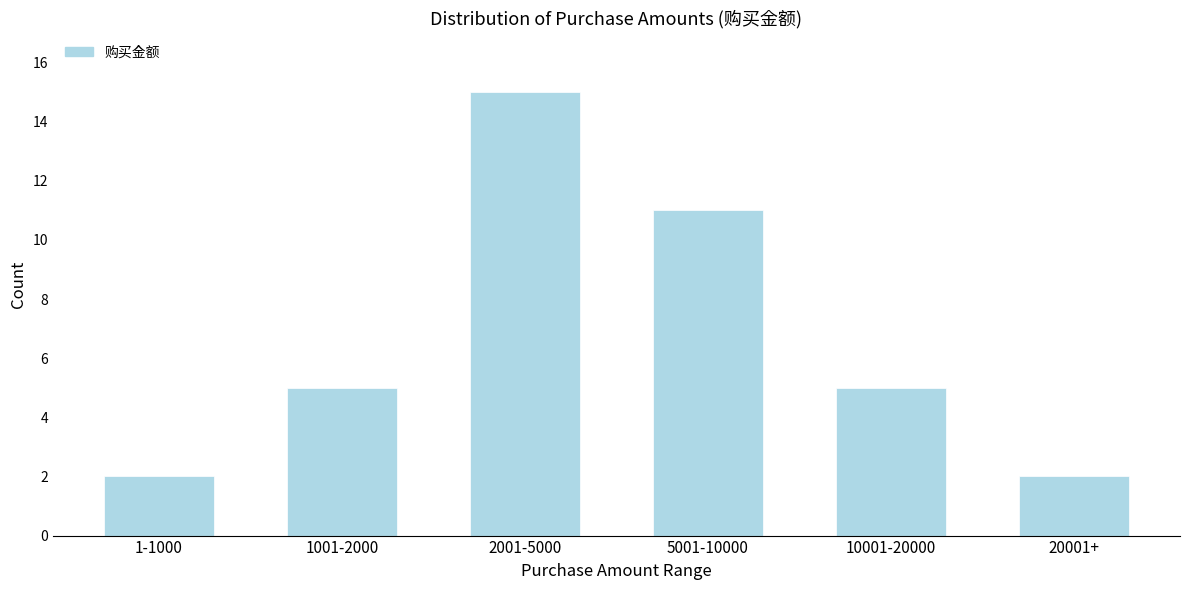

Reading left to right, list all the values displayed in this chart.

1-1000=2	1001-2000=5	2001-5000=15	5001-10000=11	10001-20000=5	20001+=2